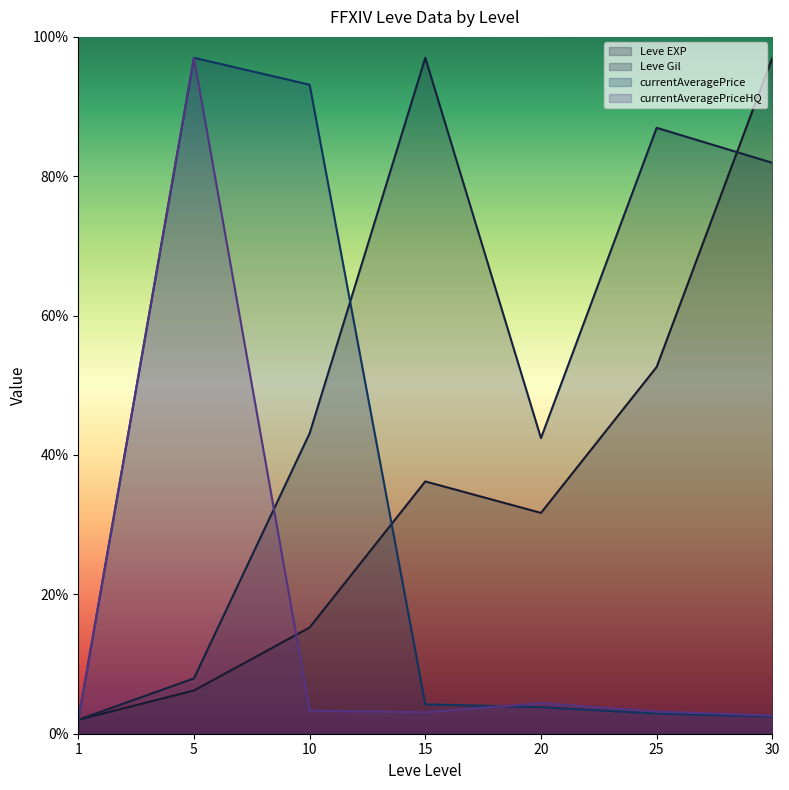

In currentAveragePriceHQ, how many points are lower than both neighbors (excluding endpoints)?

1